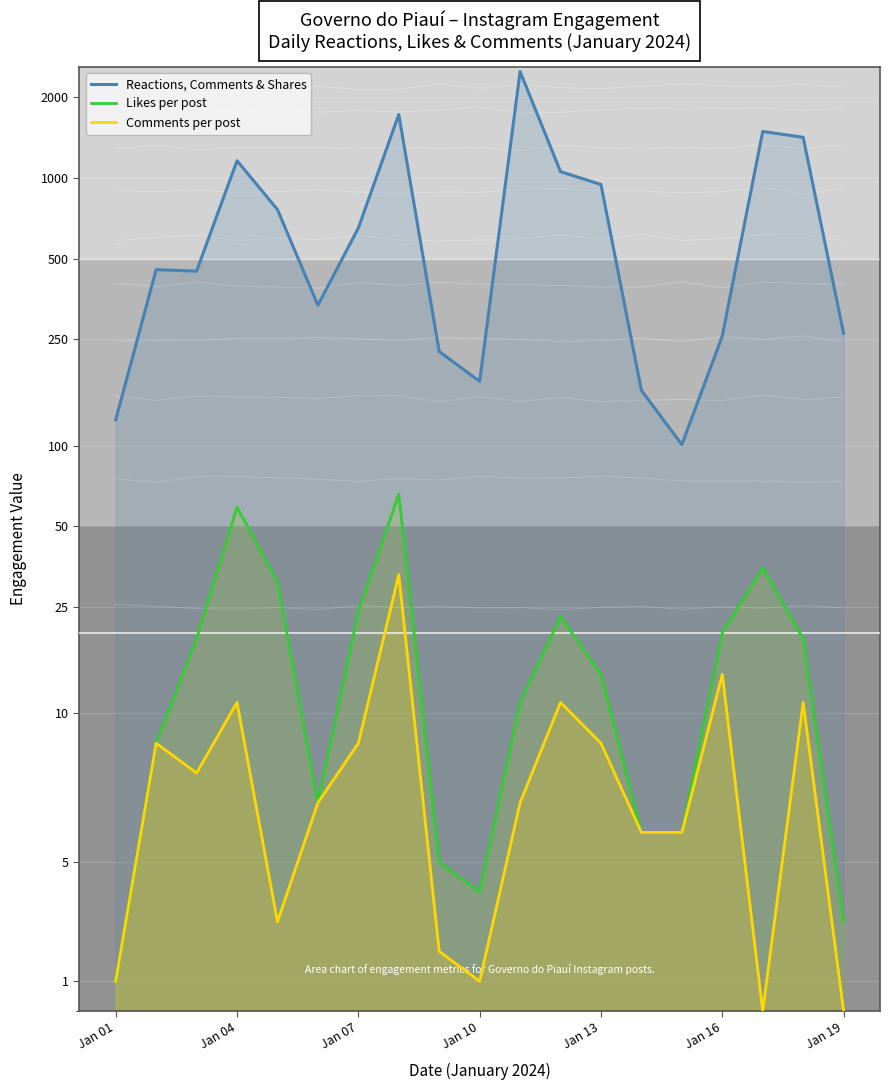

How many lines are shown in the chart?

3